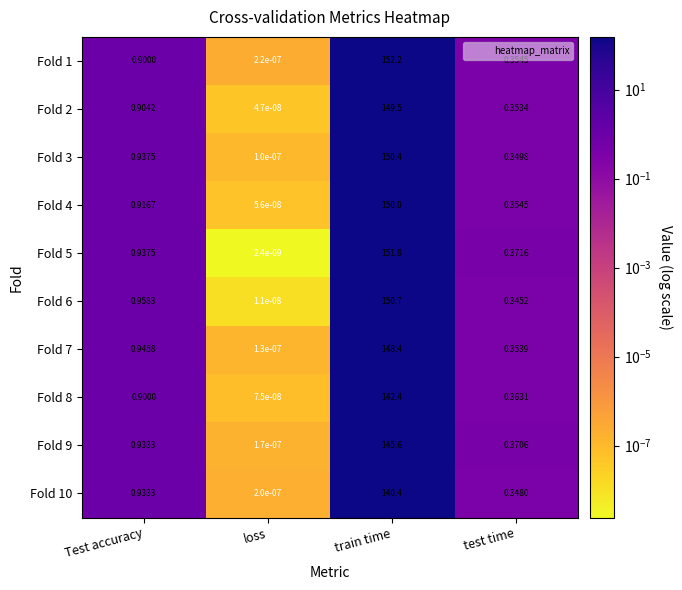

At which category is the sum across all series the highest?

train time